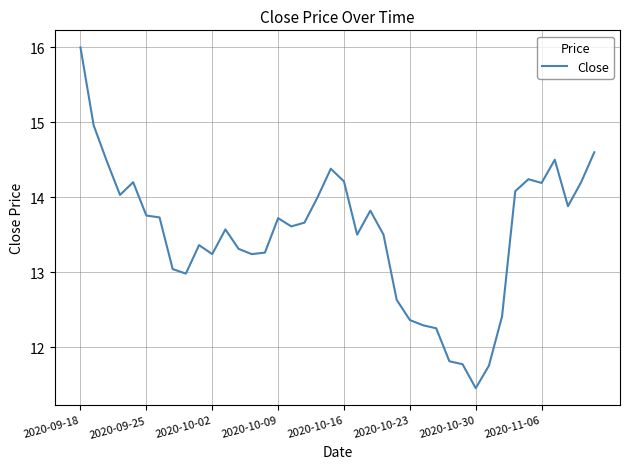

At which category does the chart reach its minimum across all series?

2020-10-30